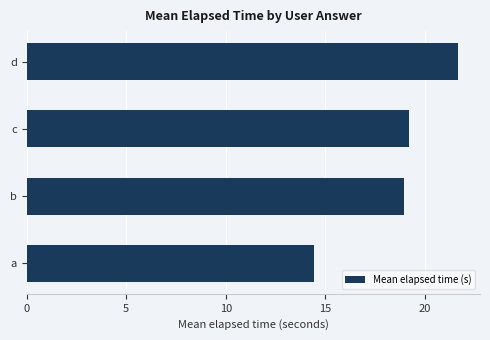

Reading top to bottom, what are all the values shown in this chart?

21.7	19.2	18.9	14.4